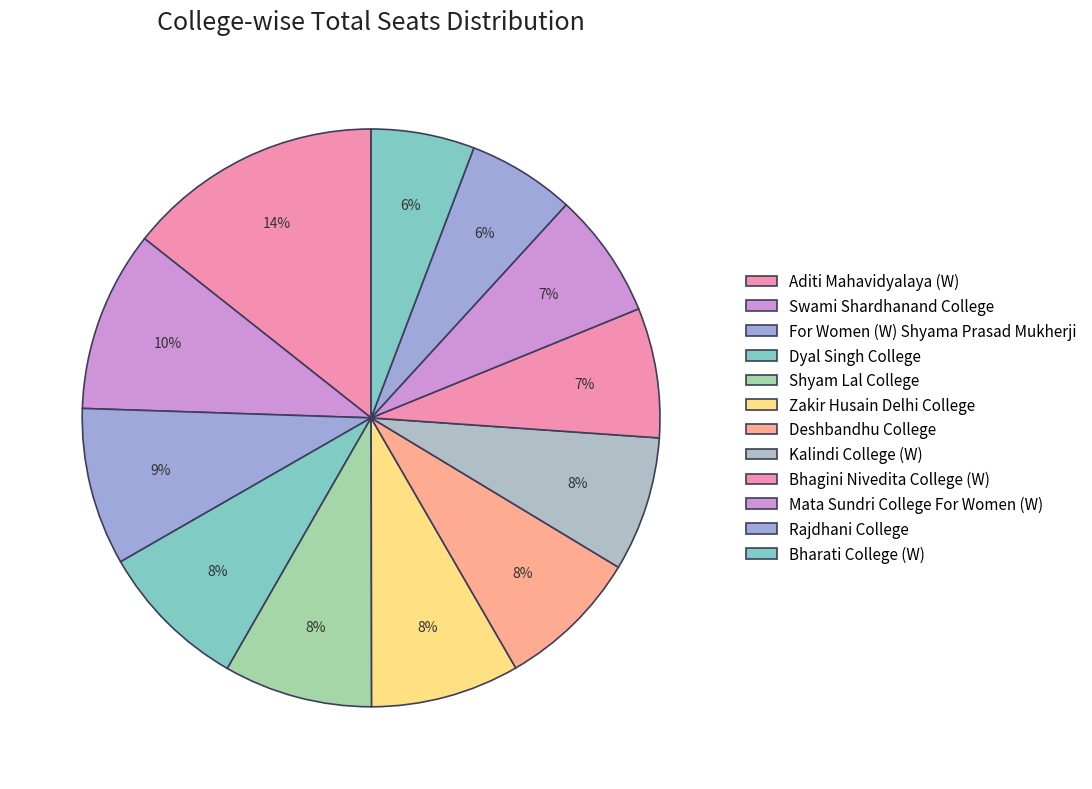

What percentage is the Bhagini Nivedita College (W) slice, to the nearest percent?

7%